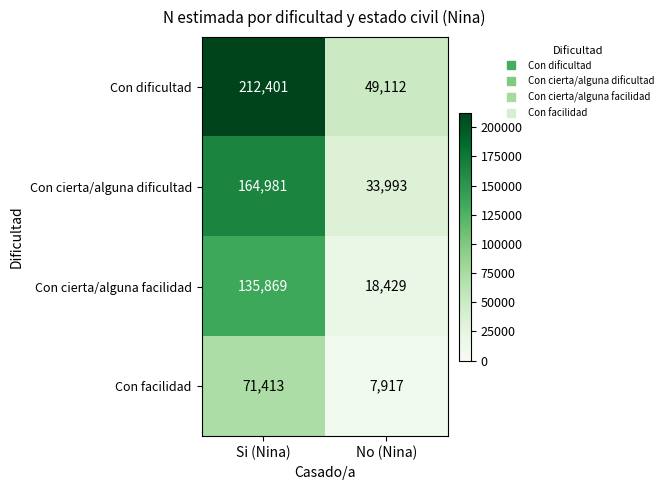

Reading right to left, extract all data points from this chart.

Con dificultad: 49112	212401
Con cierta/alguna dificultad: 33993	164981
Con cierta/alguna facilidad: 18429	135869
Con facilidad: 7917	71413